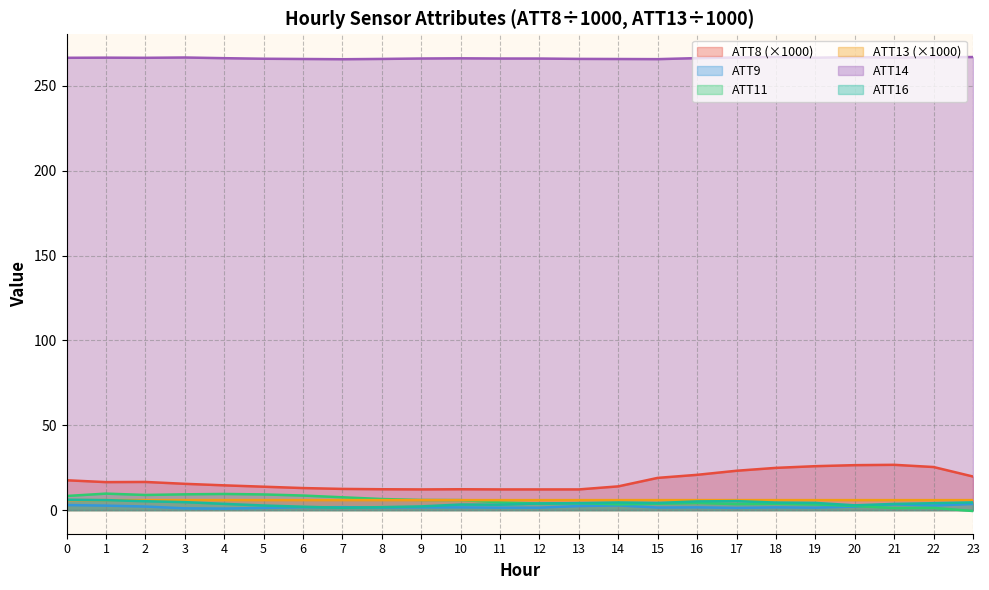

The value of ATT13 at 23 is 8.4. True or false?

False